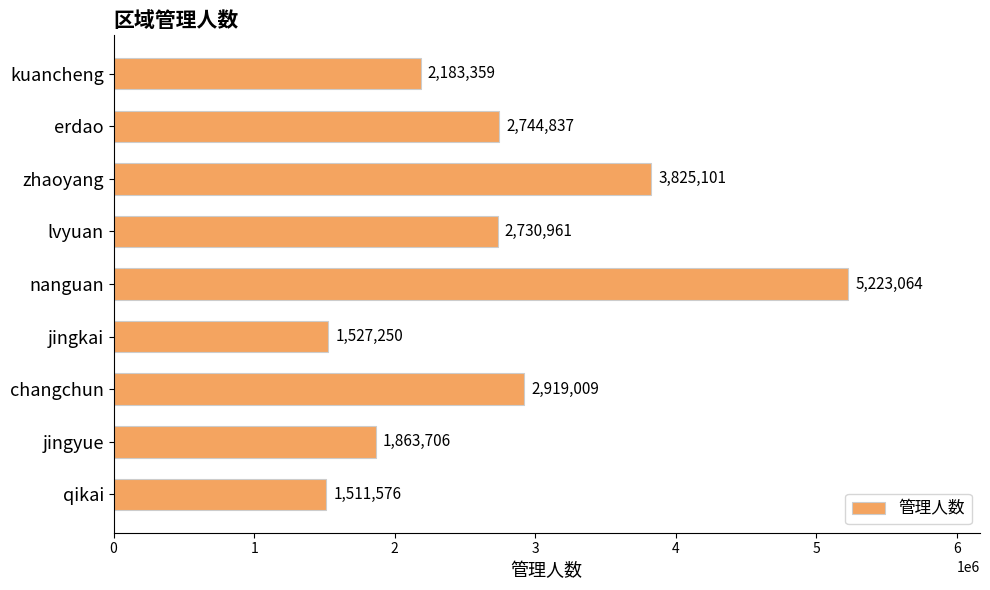

How many data points are less than 2730960?

4